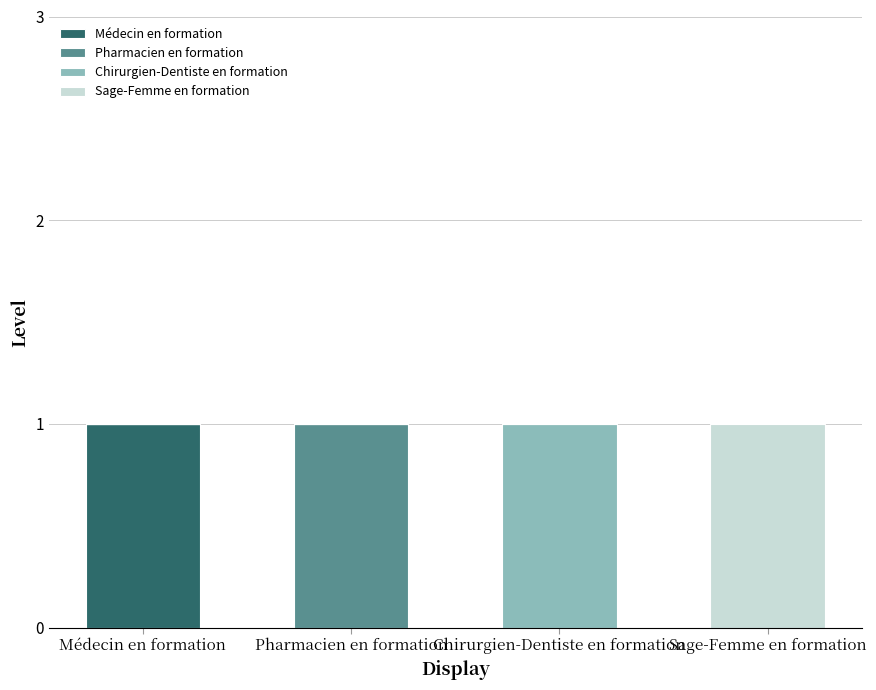

Reading left to right, list the values for the Médecin en formation series.

Médecin en formation=1	Pharmacien en formation=0	Chirurgien-Dentiste en formation=0	Sage-Femme en formation=0